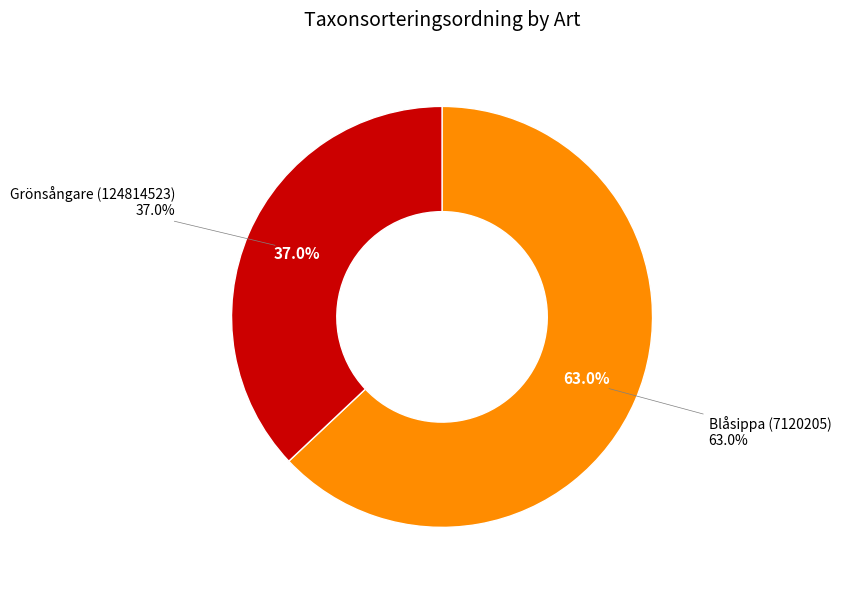

True or false: Blåsippa (7120205) accounts for 58% of the total.

False